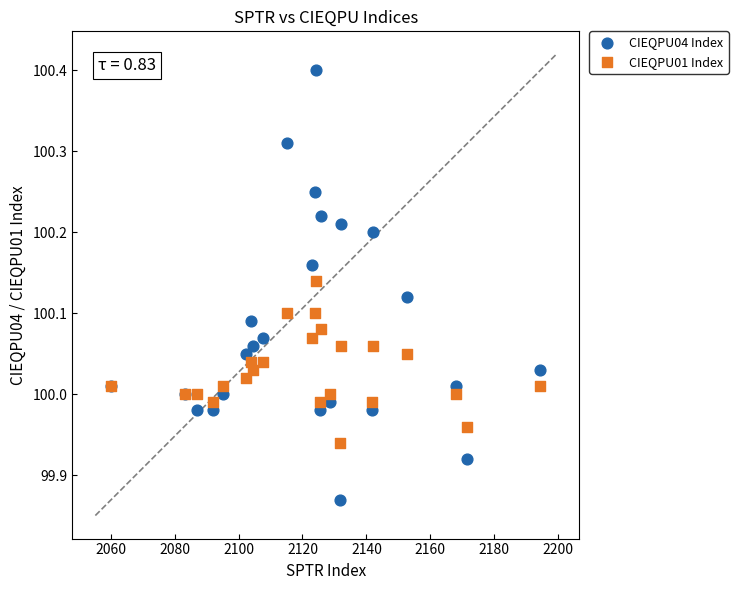

Which series has the largest Y range (max minus min)?

CIEQPU04 Index